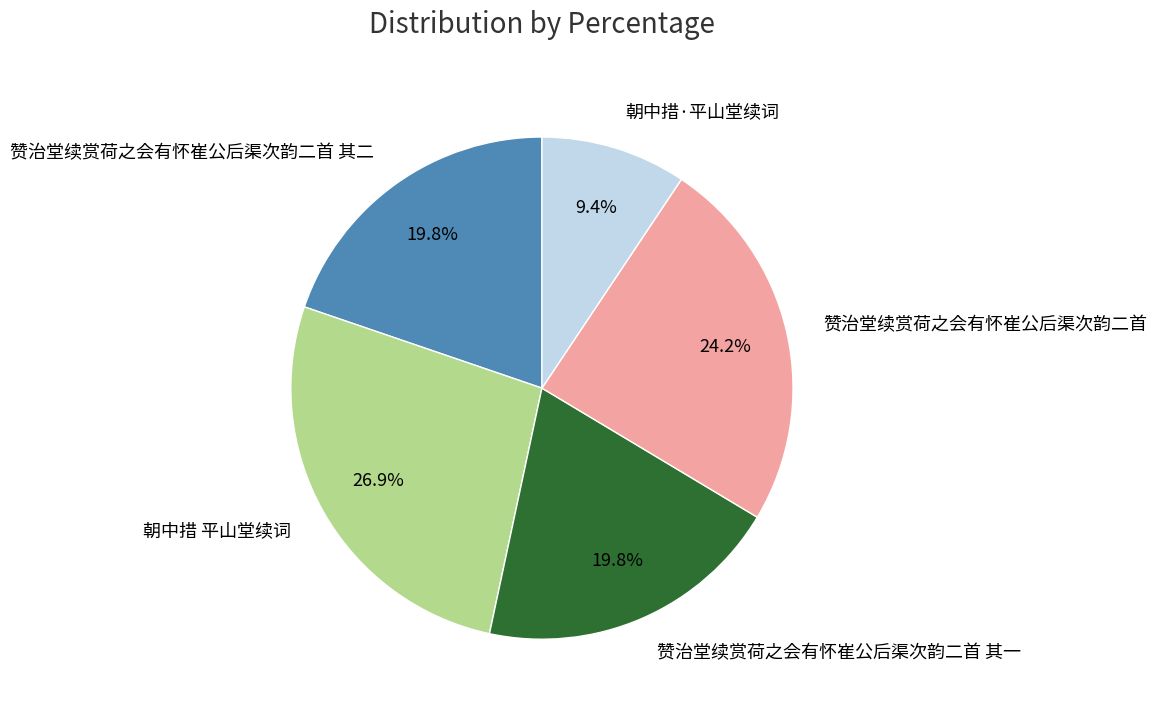

To the nearest percent, what portion does 朝中措 平山堂续词 represent?

27%